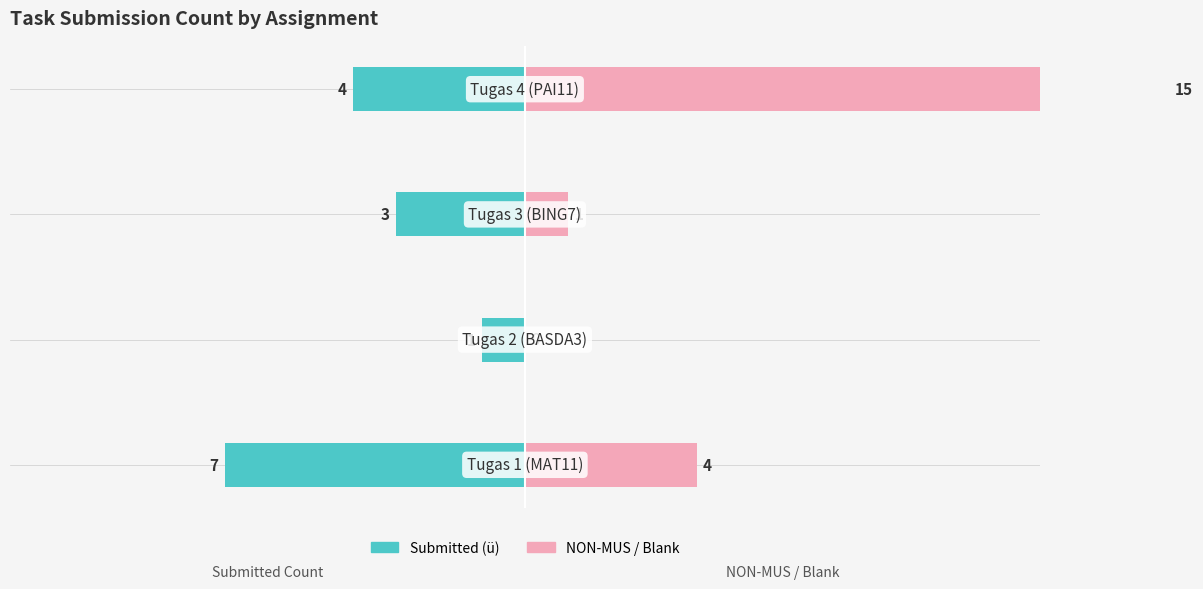

The NON-MUS / Blank series shows 1 at 2. True or false?

True